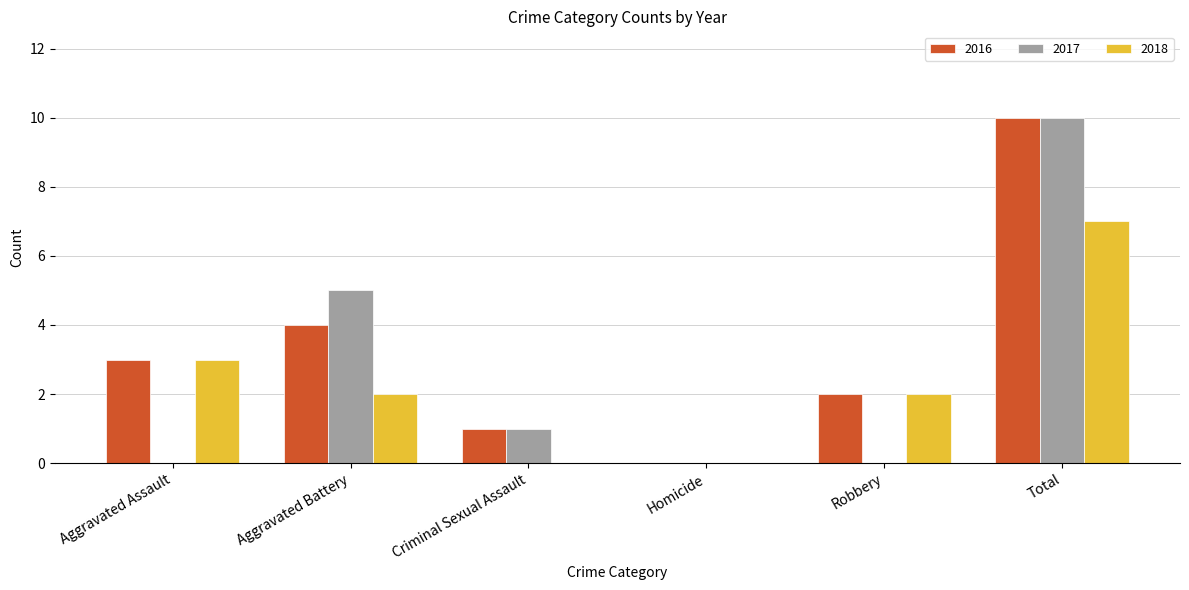

Reading left to right, what are all the values shown in this chart?

2016: 3	4	1	0	2	10
2017: 0	5	1	0	0	10
2018: 3	2	0	0	2	7